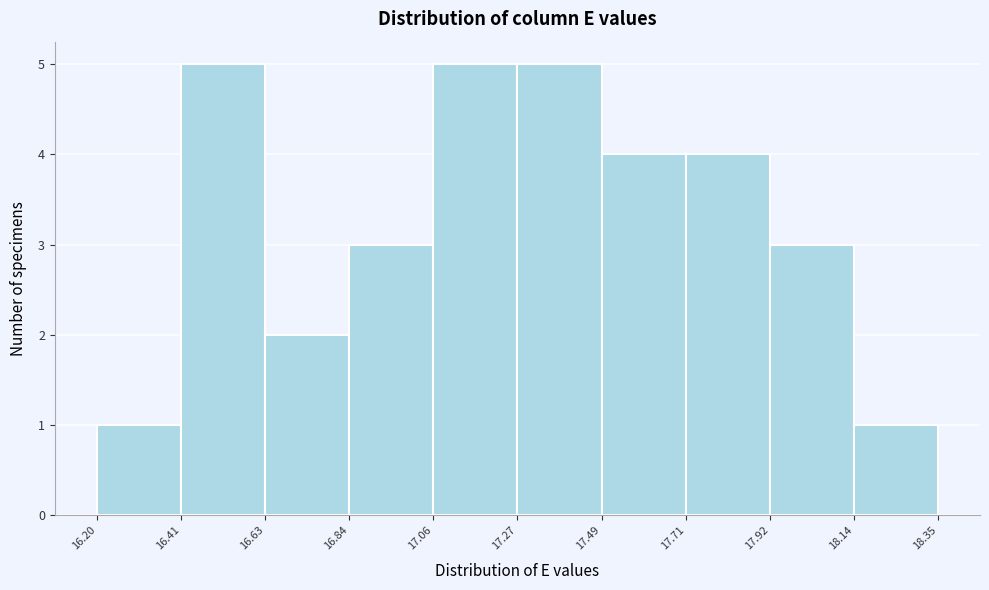

What is the height of the bar covering 17.27 to 17.49 on the x-axis? The values are not printed on the chart, so give them approximately, as read against the axis.

5